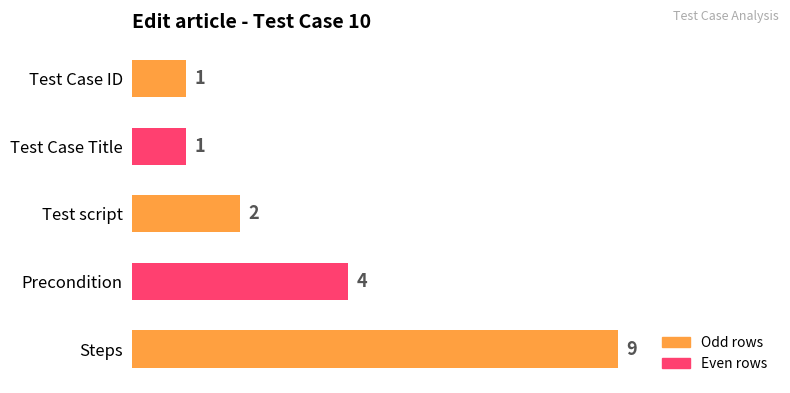

How many values are below 2?

2